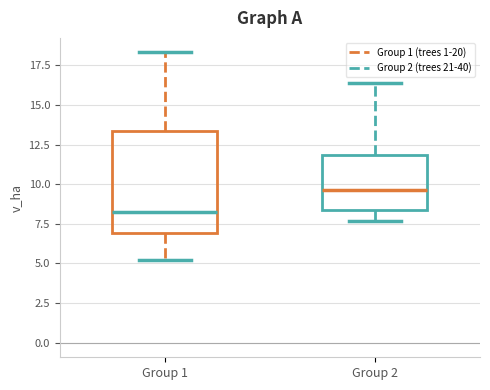

Reading left to right, transcribe this box plot: for each box, give where its median line is, the range the box spans, and where its two whiskers end, as read against the y-axis. The values are not printed on the chart, so give them approximately, as read against the axis.

Group 1: median 8.0, box 7.0 to 13.5, whiskers 5.0 to 18.5
Group 2: median 9.5, box 8.5 to 12.0, whiskers 7.5 to 16.5